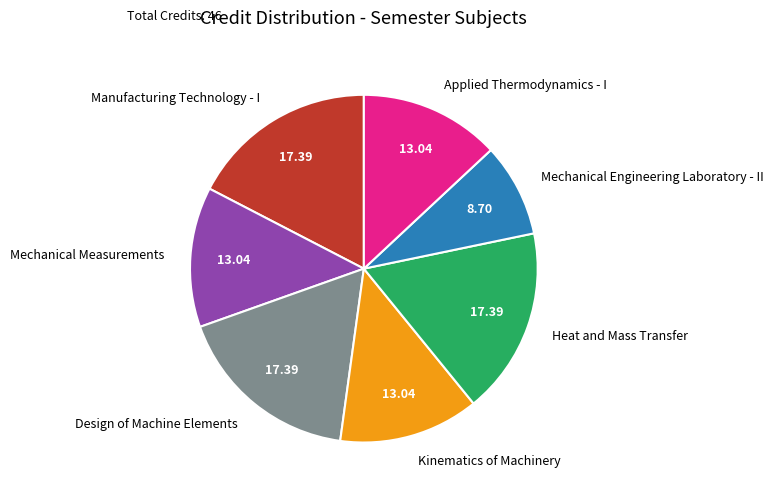

Is the sum of Applied Thermodynamics - I and Manufacturing Technology - I greater than half?

No